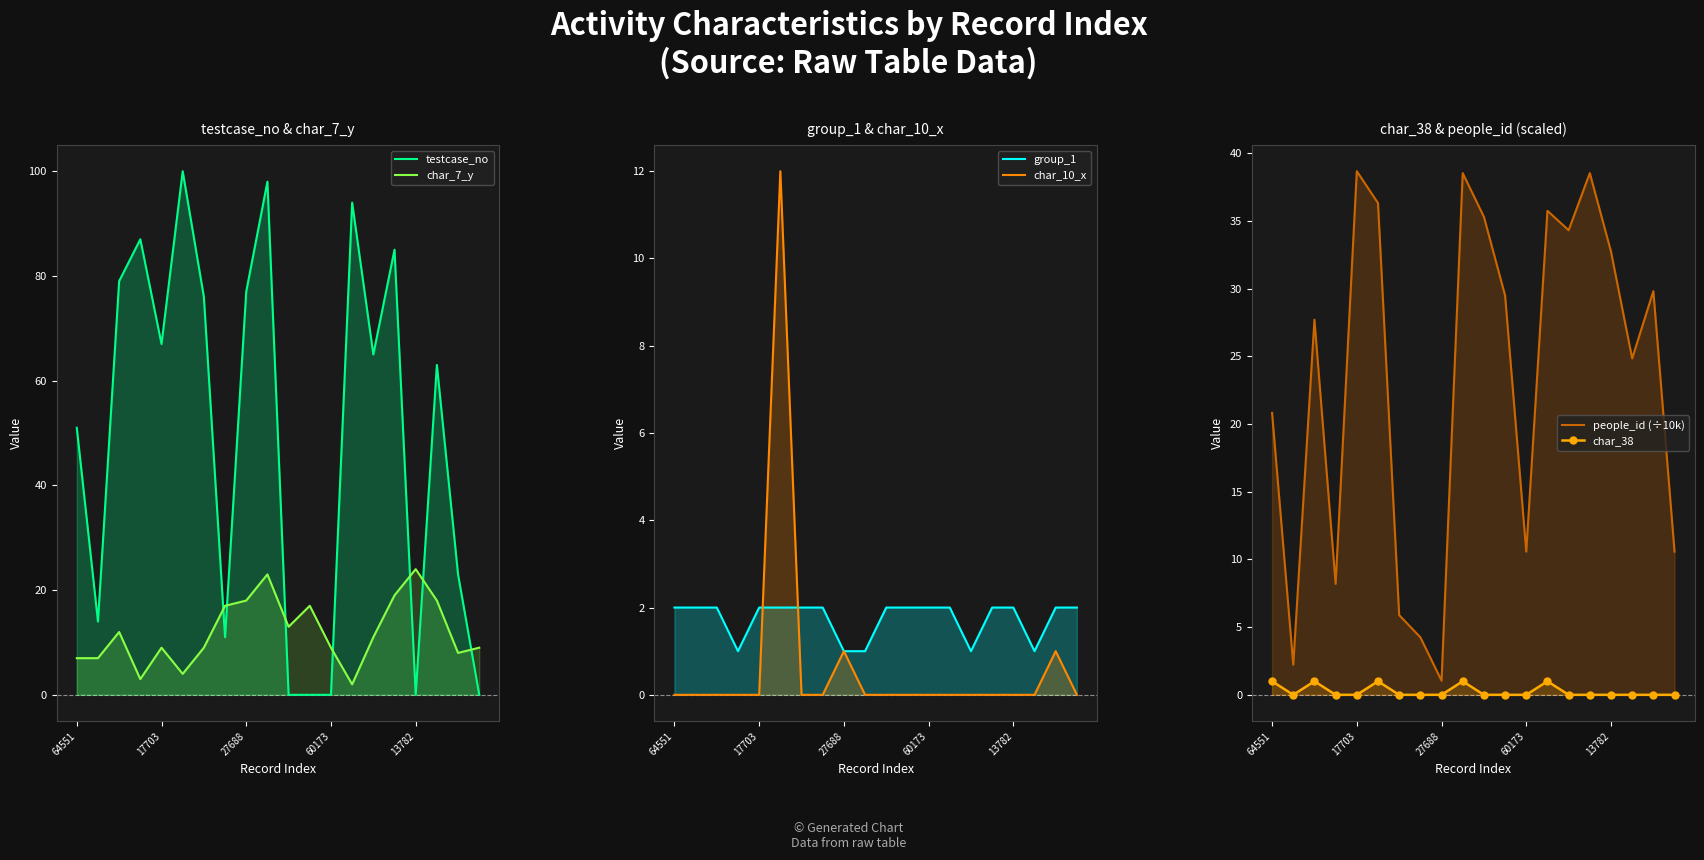

Is the value of char_38 at 13 greater than the value of group_1 at 13?

No